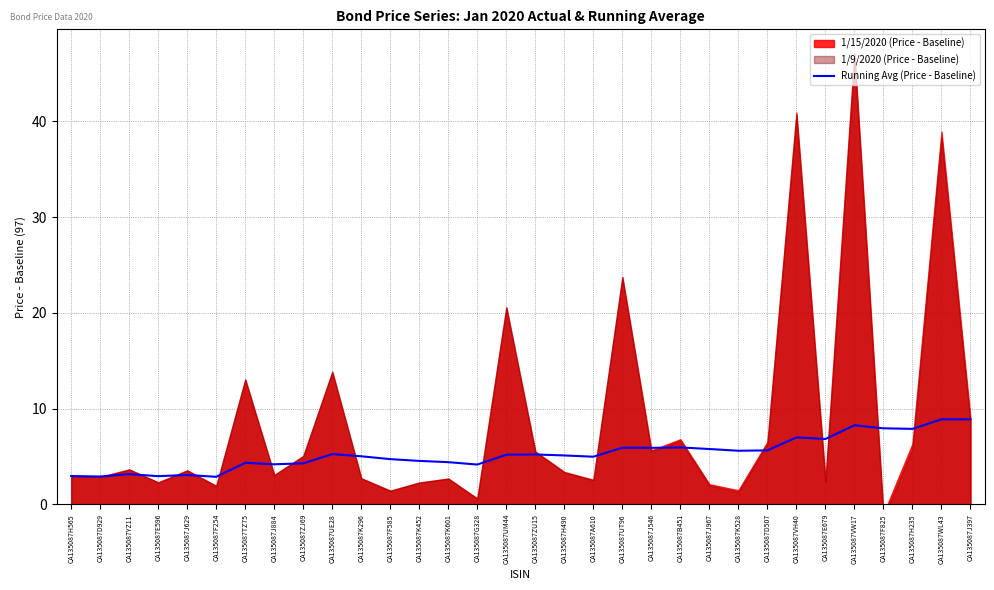

How many interior local peaks (higher than both neighbors) does the data have?

10